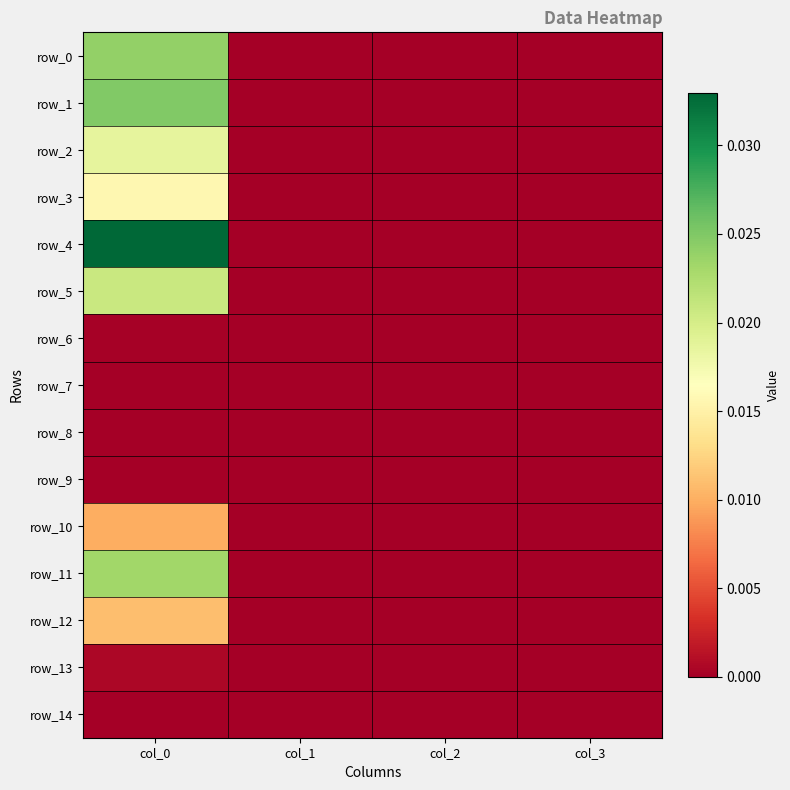

Which label corresponds to the smallest value in the chart?

col_1